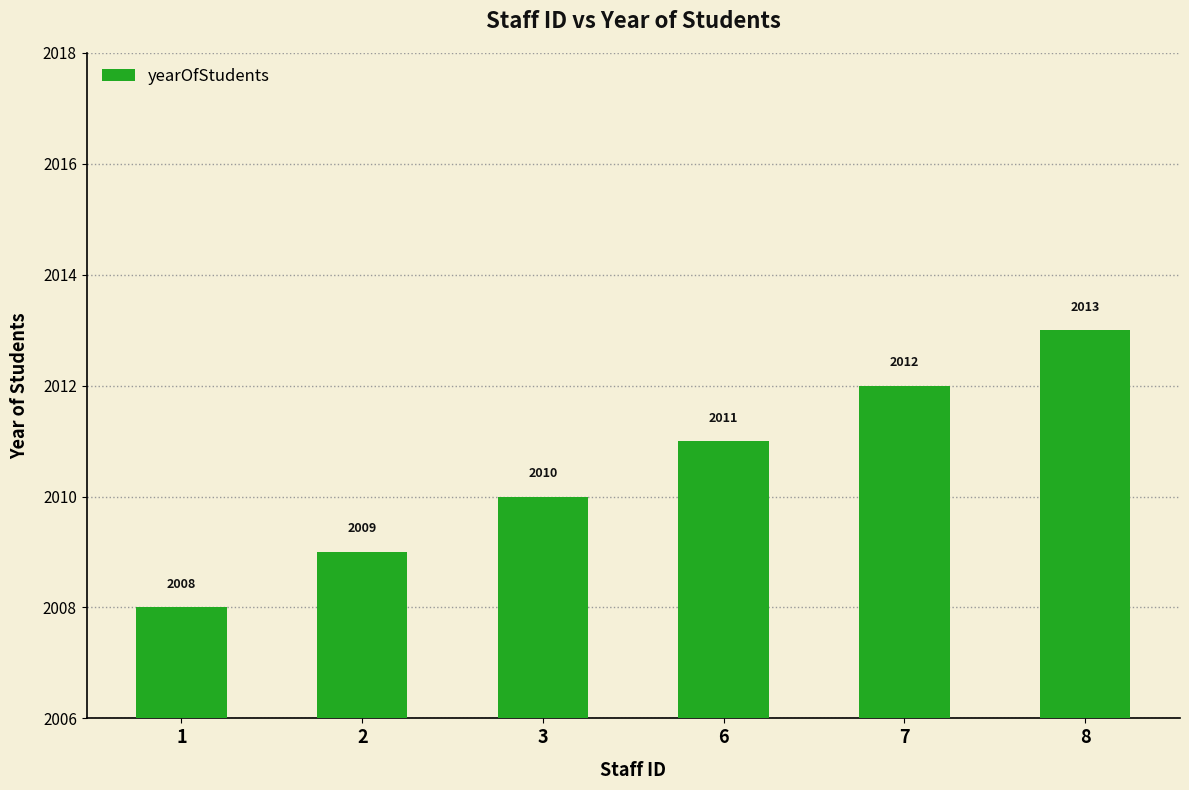

What is the difference between the second highest and second lowest values?

3